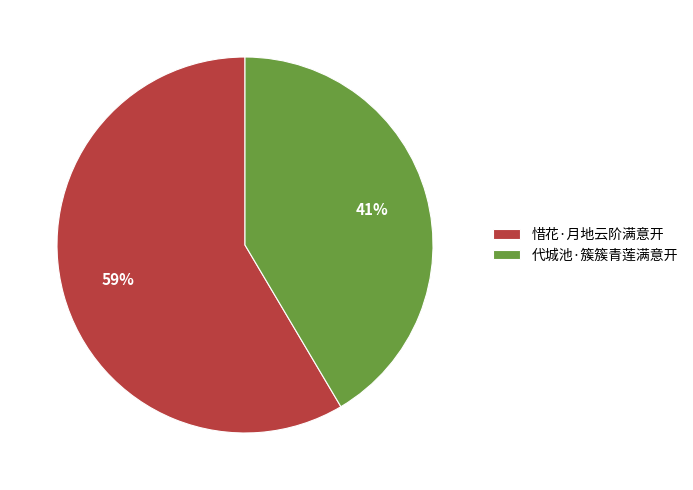

How many segments does this pie chart have?

2